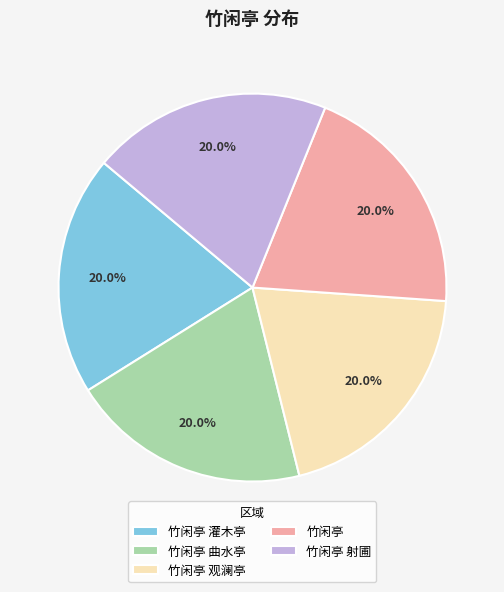

What percentage is the 竹闲亭 观澜亭 slice, to the nearest percent?

20%